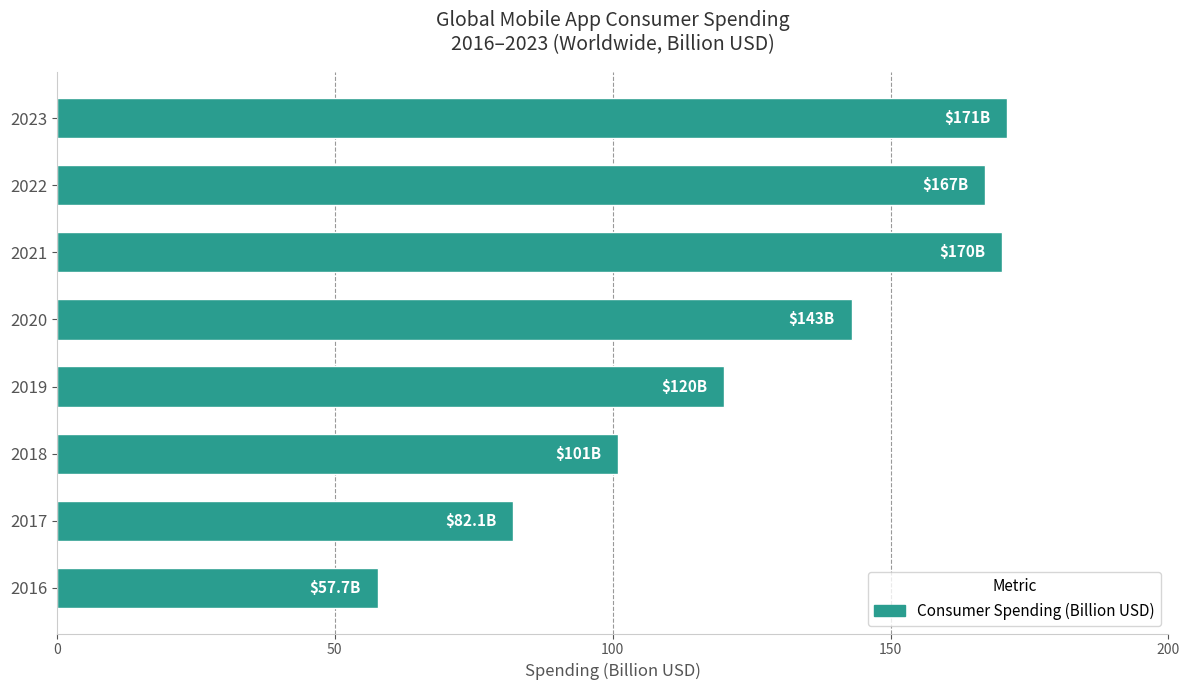

How many series are shown in this chart?

1